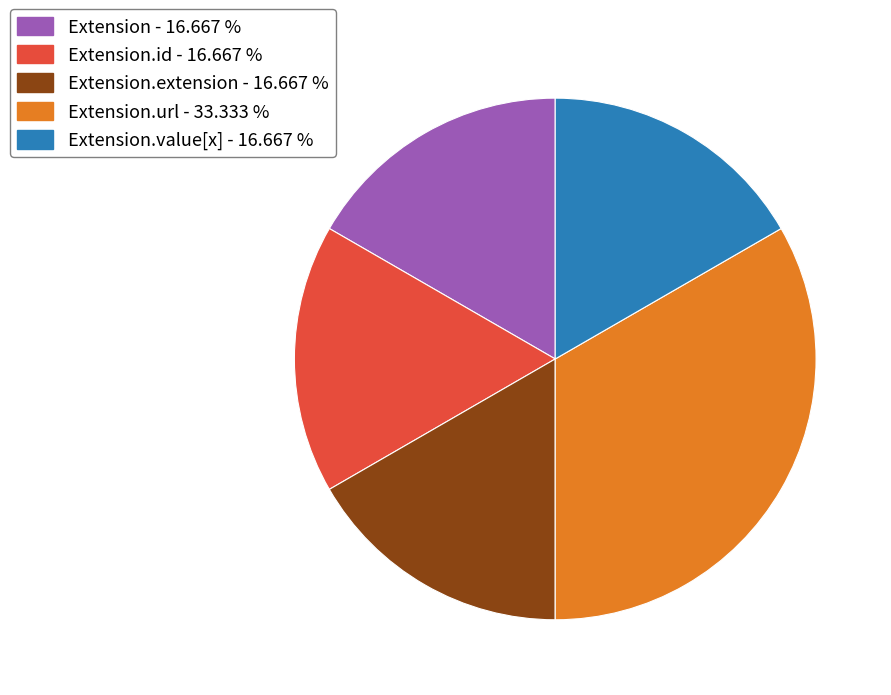

Which category has the biggest portion of the pie?

Extension.url - 33.333 %